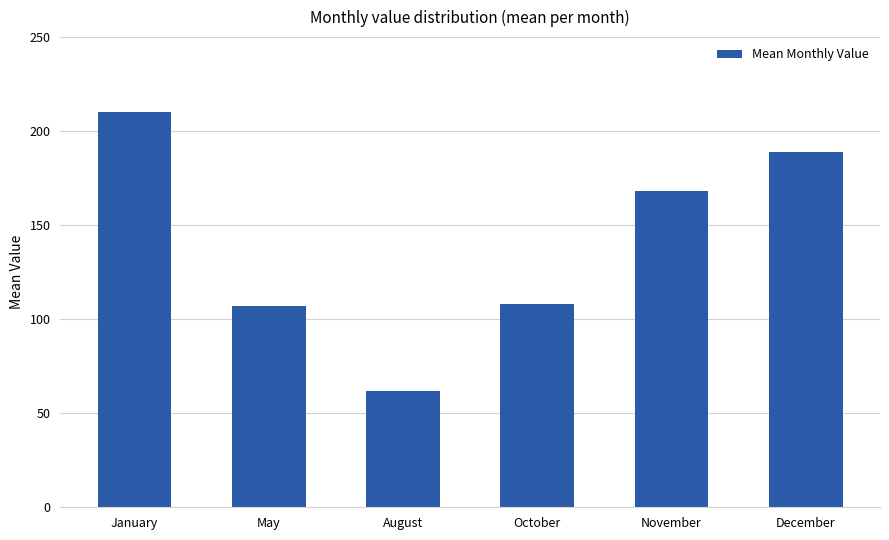

True or false: the data shows 301 at December.

False